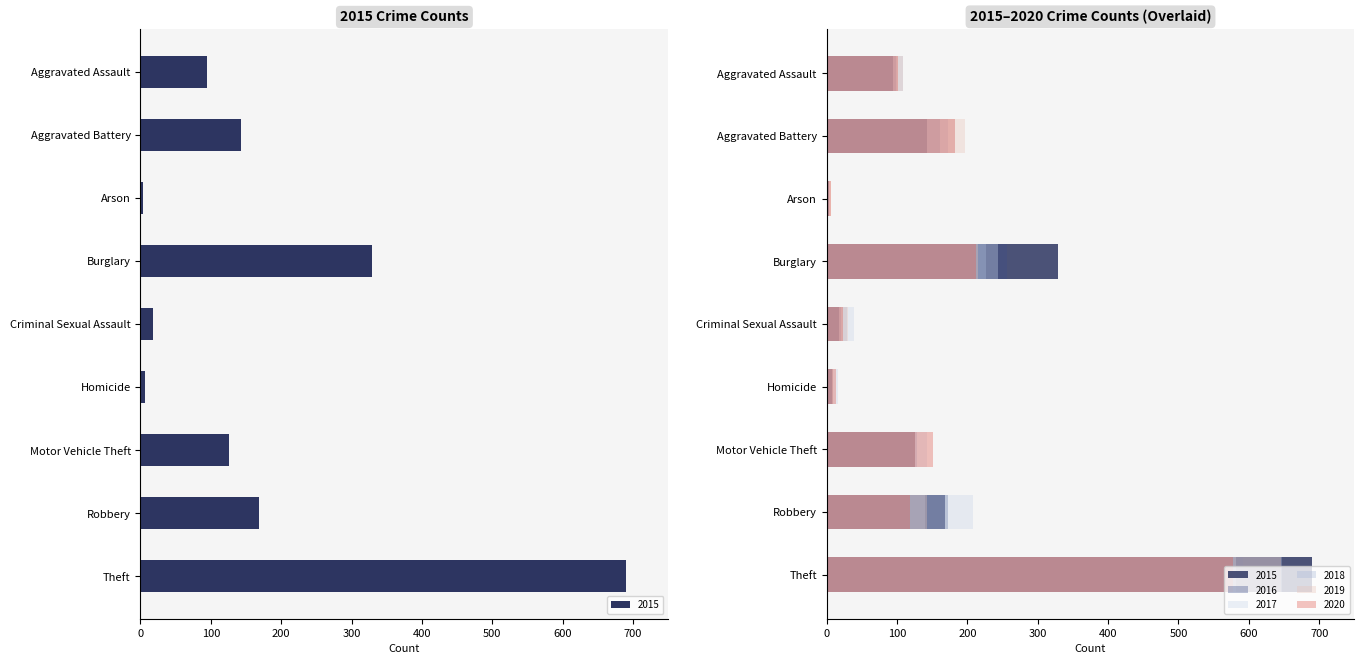

Reading left to right, transcribe all the data shown in this chart.

2015: Aggravated Assault=95	Aggravated Battery=143	Arson=4	Burglary=329	Criminal Sexual Assault=18	Homicide=7	Motor Vehicle Theft=126	Robbery=168	Theft=690
2016: Aggravated Assault=99	Aggravated Battery=161	Arson=3	Burglary=257	Criminal Sexual Assault=21	Homicide=9	Motor Vehicle Theft=123	Robbery=172	Theft=591
2017: Aggravated Assault=100	Aggravated Battery=182	Arson=5	Burglary=244	Criminal Sexual Assault=39	Homicide=16	Motor Vehicle Theft=143	Robbery=208	Theft=582
2018: Aggravated Assault=109	Aggravated Battery=173	Arson=3	Burglary=227	Criminal Sexual Assault=29	Homicide=8	Motor Vehicle Theft=128	Robbery=140	Theft=647
2019: Aggravated Assault=108	Aggravated Battery=197	Arson=6	Burglary=215	Criminal Sexual Assault=31	Homicide=9	Motor Vehicle Theft=125	Robbery=143	Theft=645
2020: Aggravated Assault=101	Aggravated Battery=183	Arson=6	Burglary=212	Criminal Sexual Assault=23	Homicide=14	Motor Vehicle Theft=151	Robbery=118	Theft=577